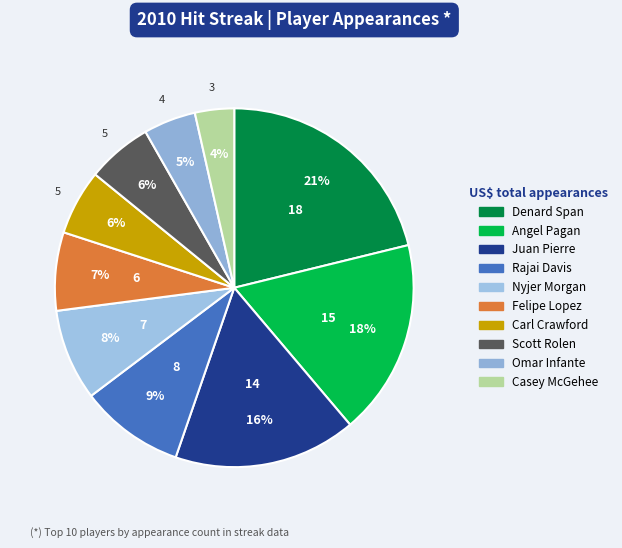

How many slices are in this pie chart?

10